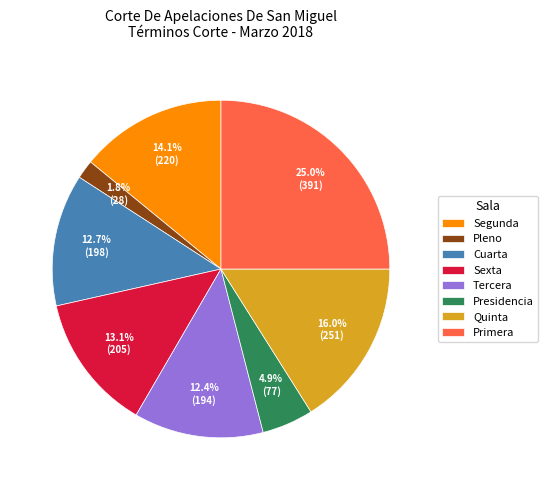

Does Sexta represent more than half of the total?

No